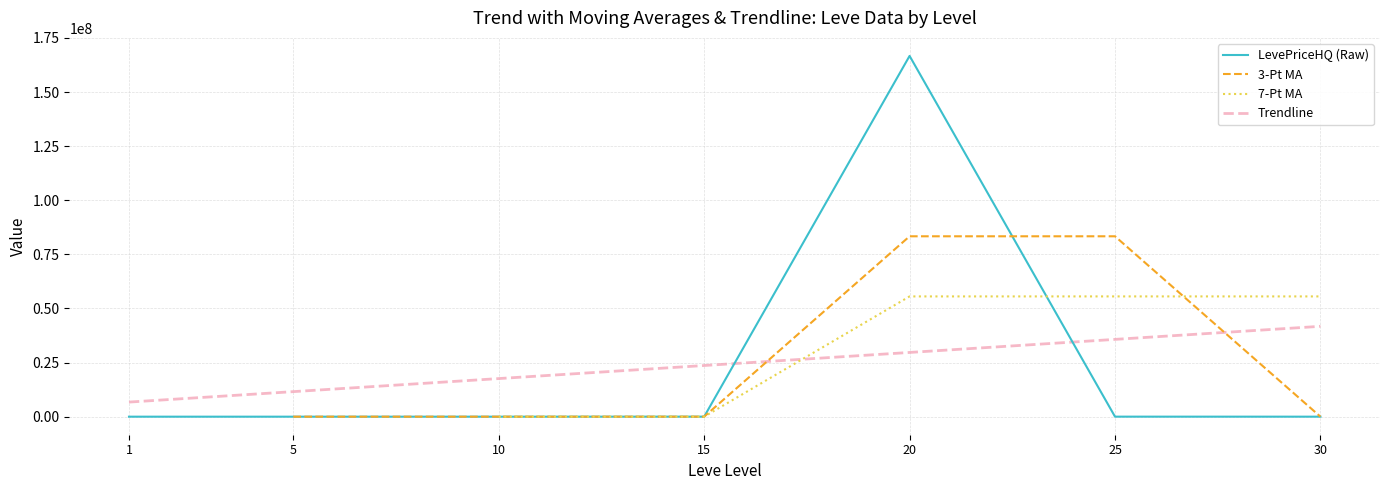

After their last crossing, which series has the higher values: 3-Pt MA or 7-Pt MA?

7-Pt MA